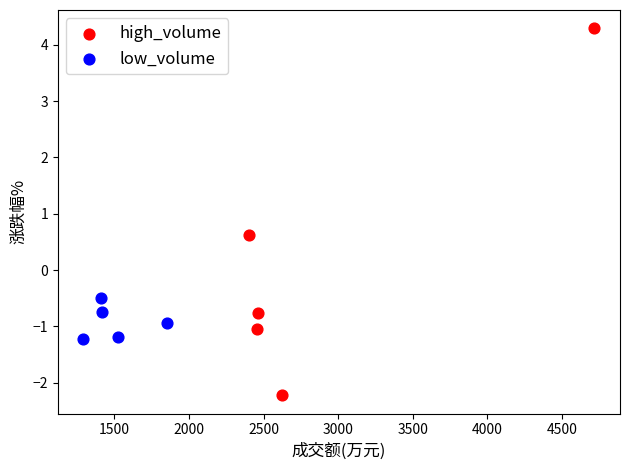

Which series contains the lowest Y value?

high_volume